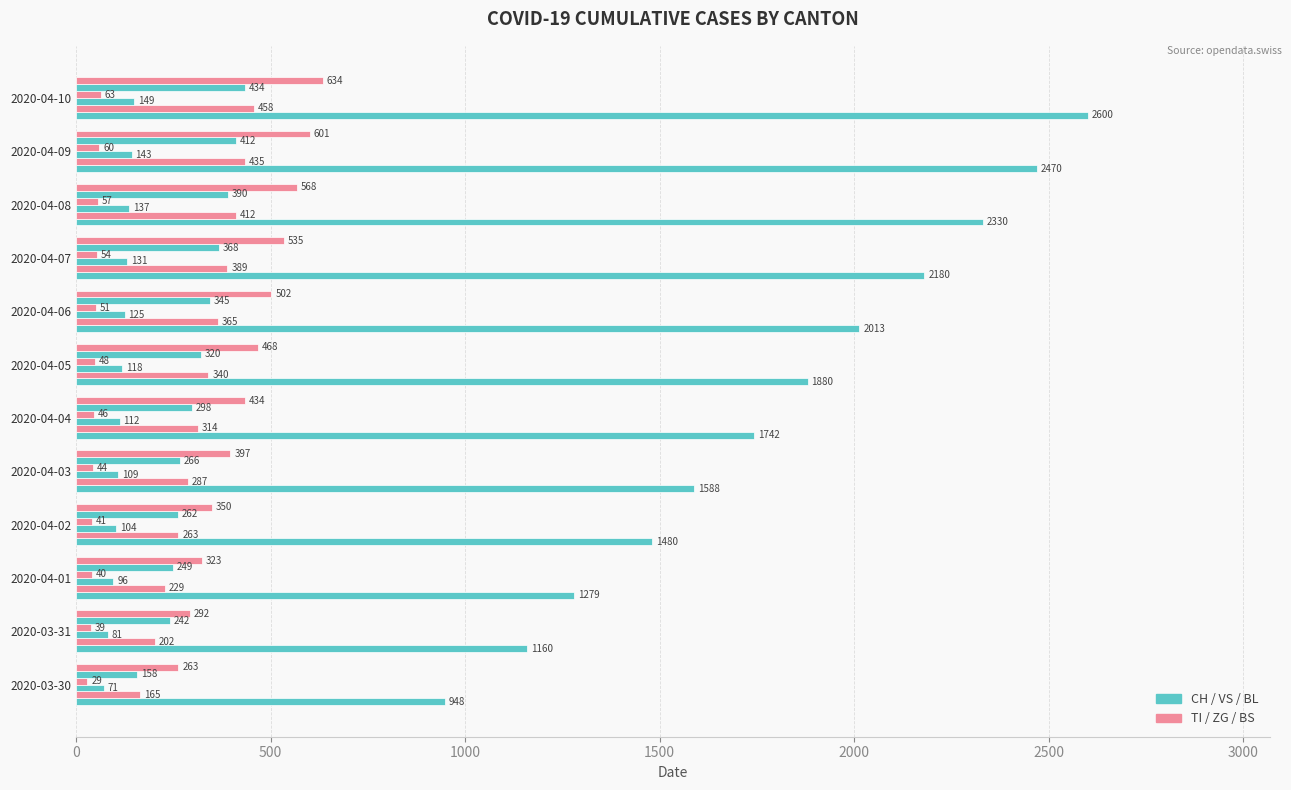

Count the number of data series in this chart.

6